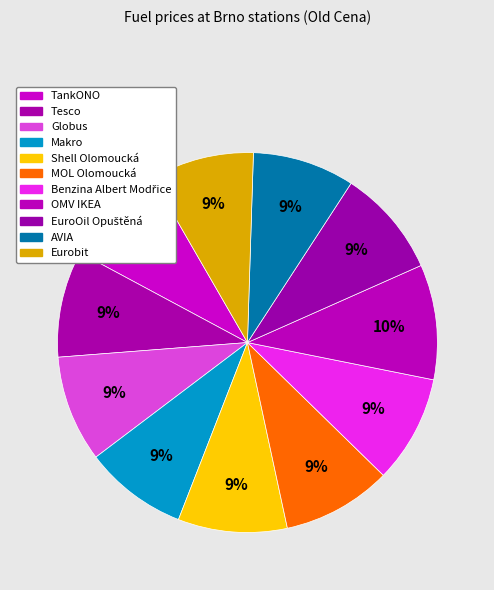

Between Shell Olomoucká and EuroOil Opuštěná, which is larger?

Shell Olomoucká